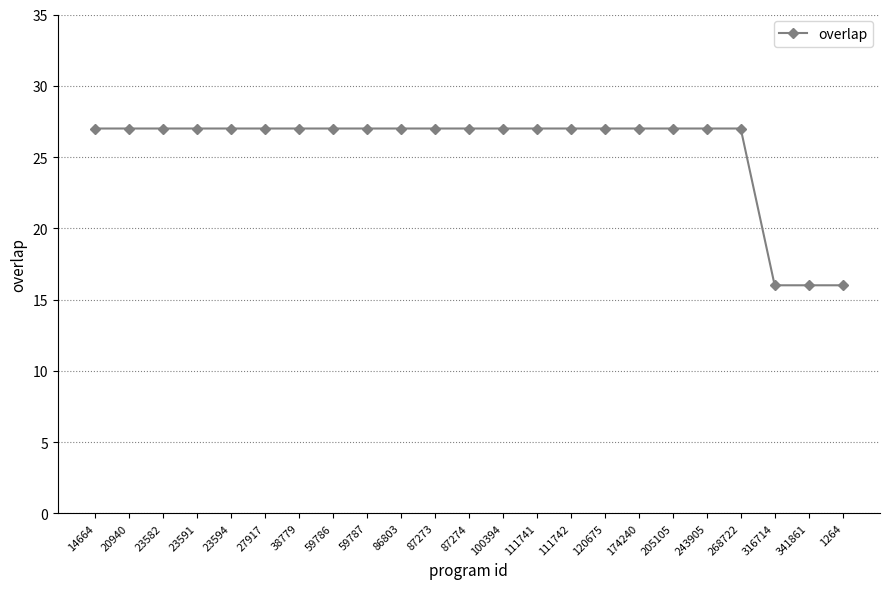

True or false: the data shows 43 at 268722.

False